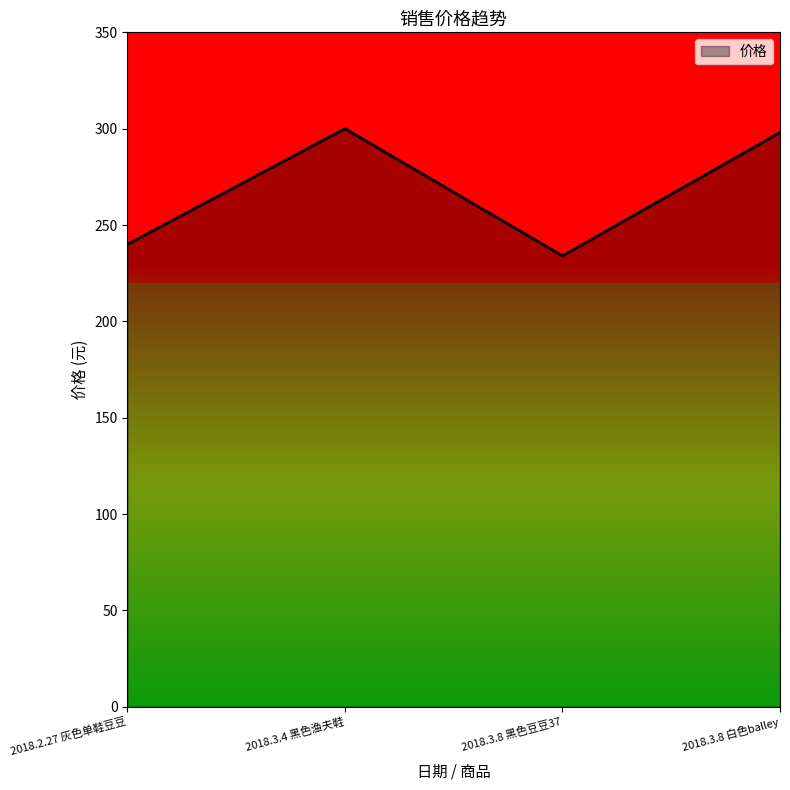

Which has a higher value, 2018.3.4 黑色渔夫鞋 or 2018.3.8 黑色豆豆37?

2018.3.4 黑色渔夫鞋